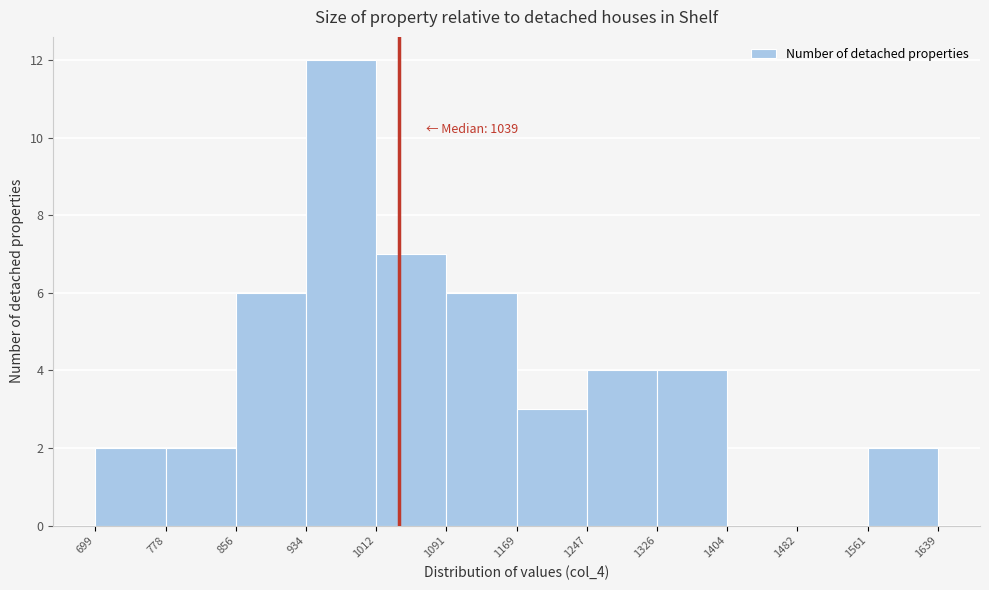

Over which range of the x-axis is the bar tallest?

934 to 1012